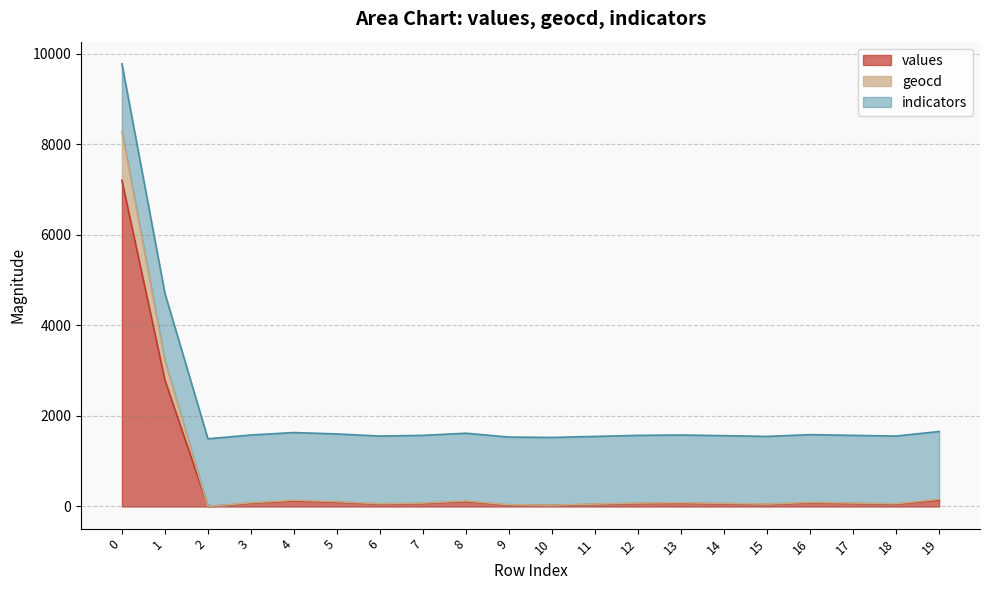

What is the highest value of the values series?

7204